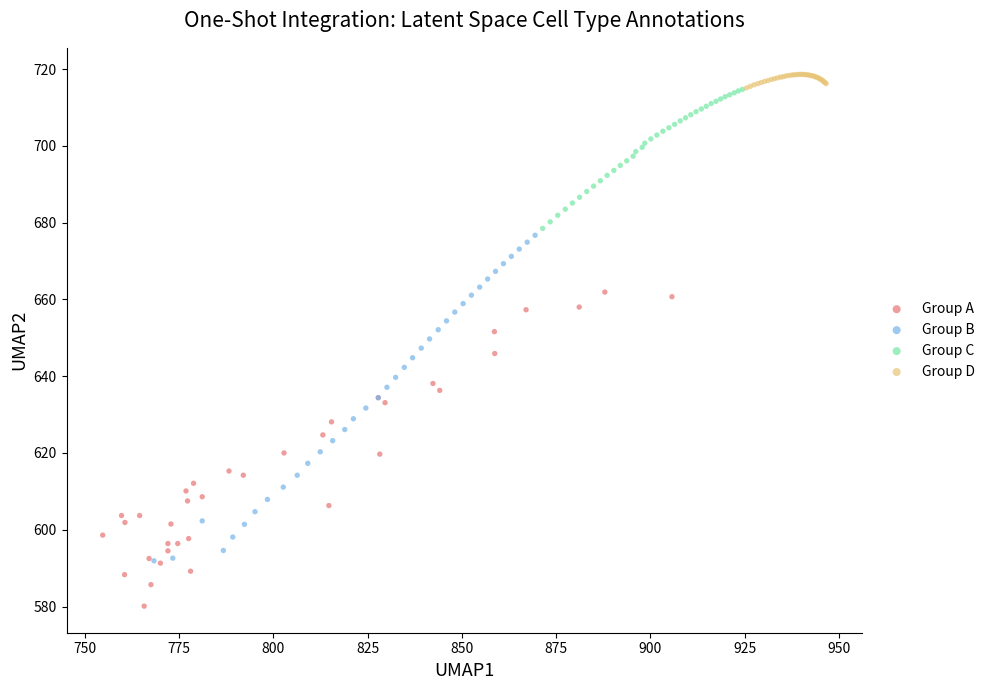

Which series contains the lowest Y value?

Group A